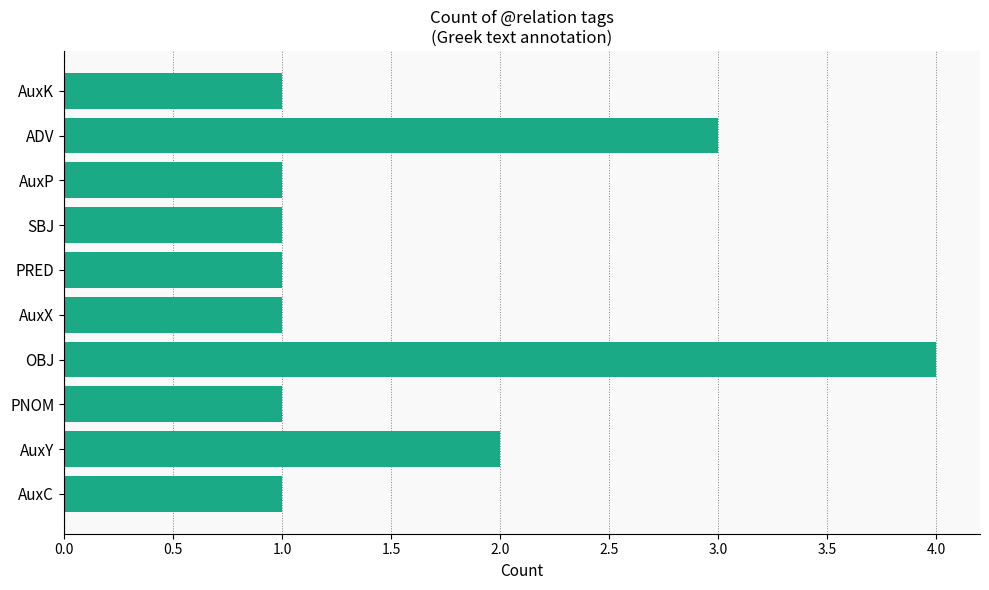

What is the change in value from PNOM to OBJ?

+3